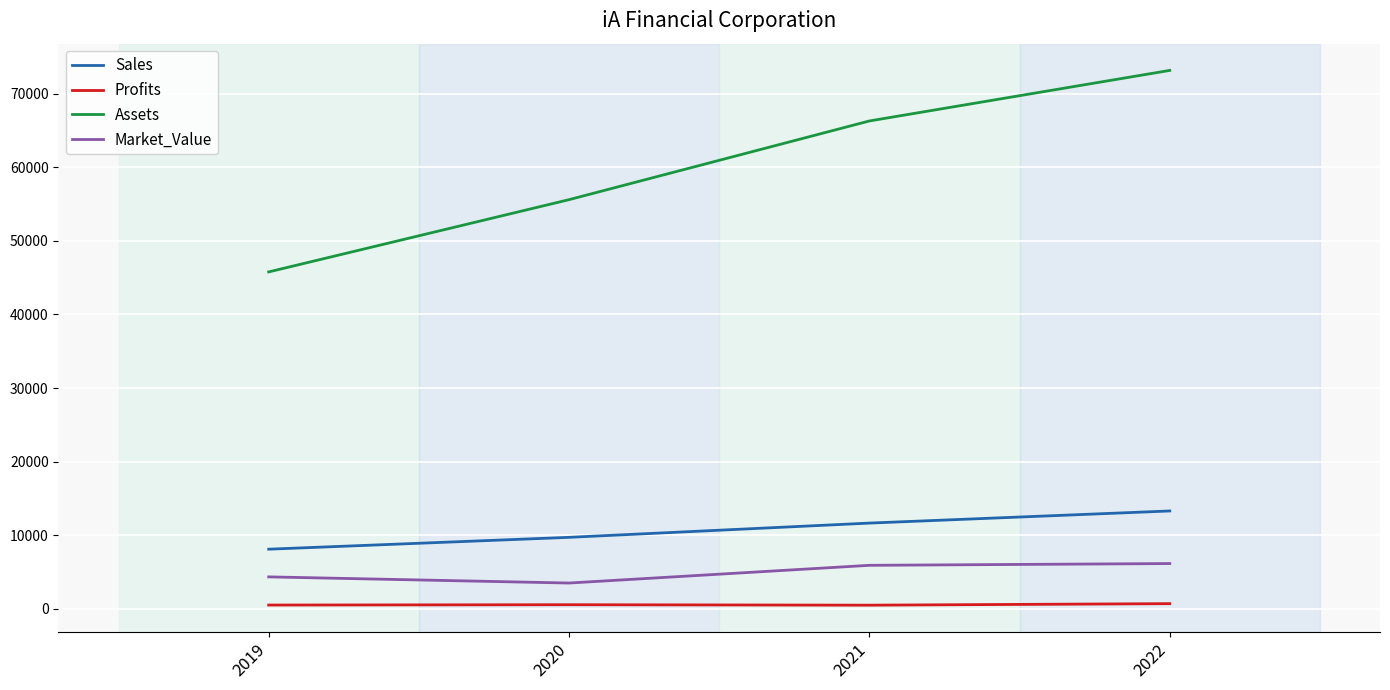

True or false: Sales and Market_Value cross at least once.

False